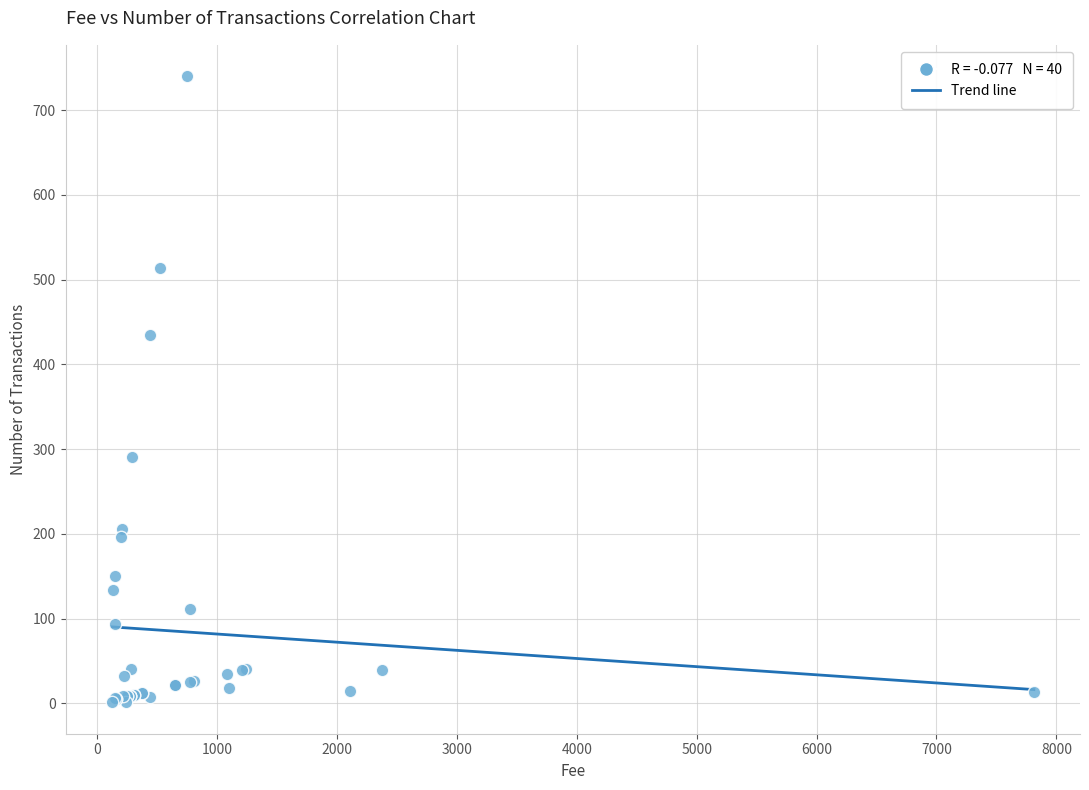

What Y value in the scatter plot is closest to 370?

435